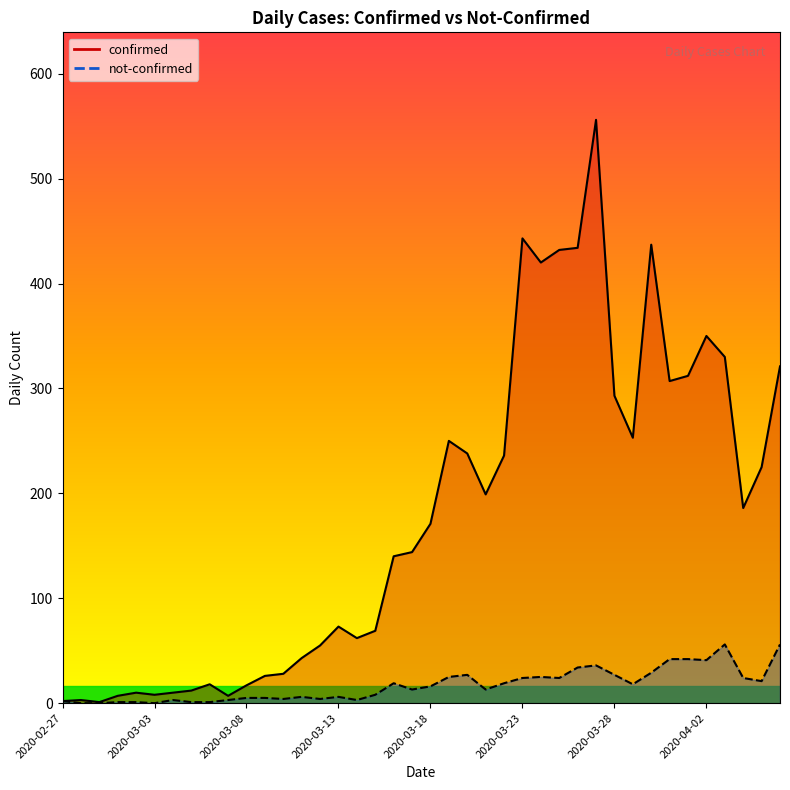

In confirmed, how many points are lower than both neighbors (excluding endpoints)?

9